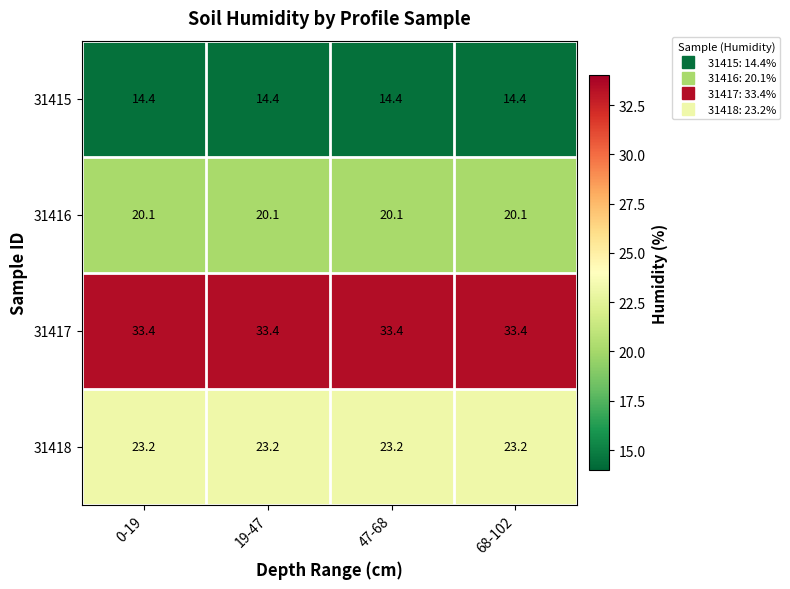

Rank the series at 47-68 from highest to lowest value.

31417, 31418, 31416, 31415